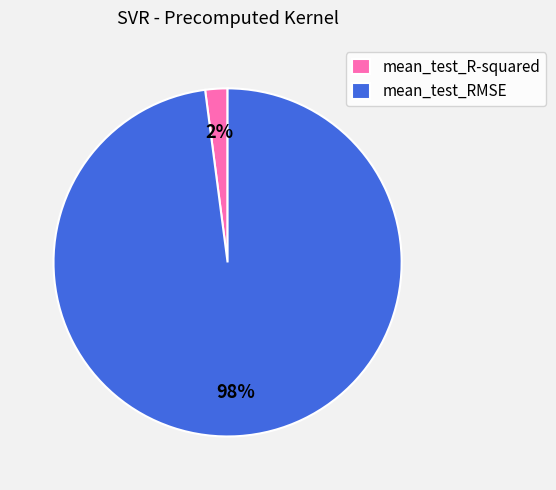

Combined, do mean_test_RMSE and mean_test_R-squared account for over 50%?

Yes